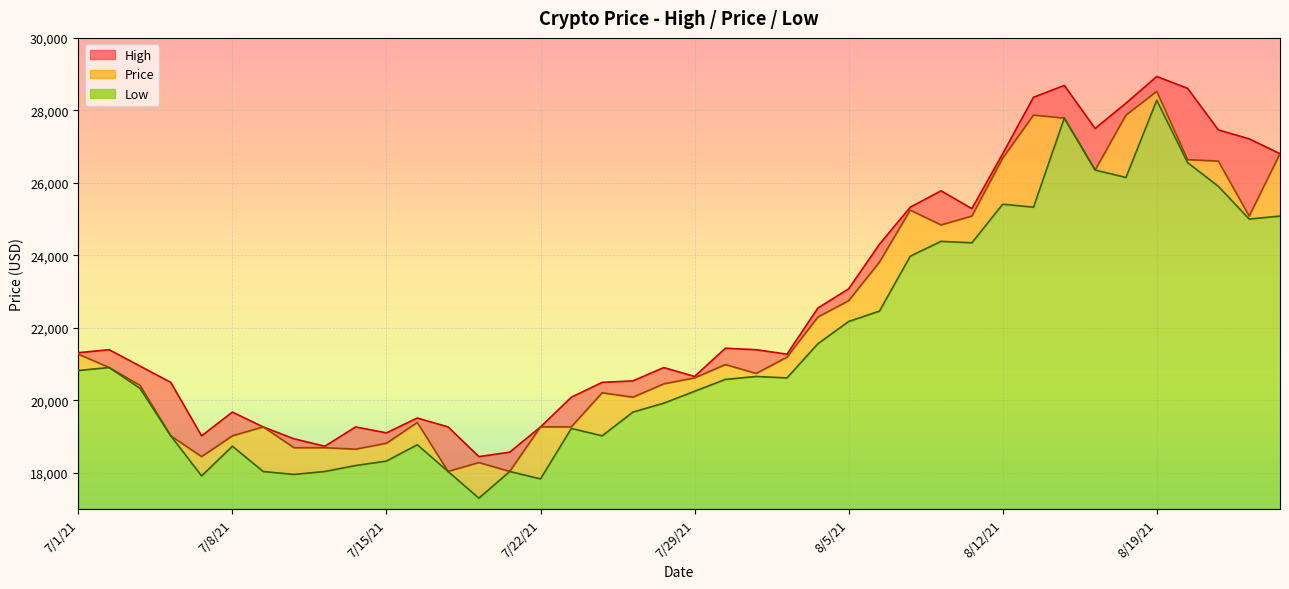

Does the chart display data point markers on the line(s)?

No